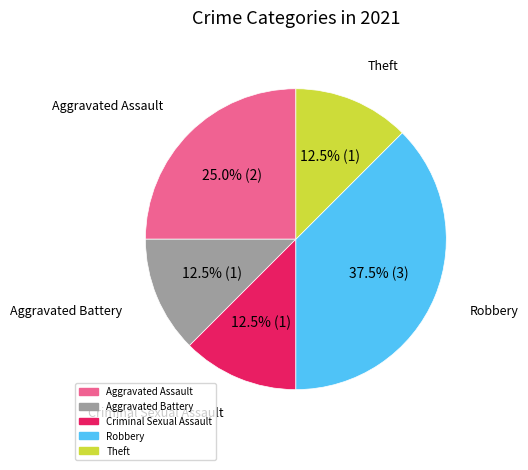

Approximately how many times larger is the value at Aggravated Battery compared to Theft?

1.0